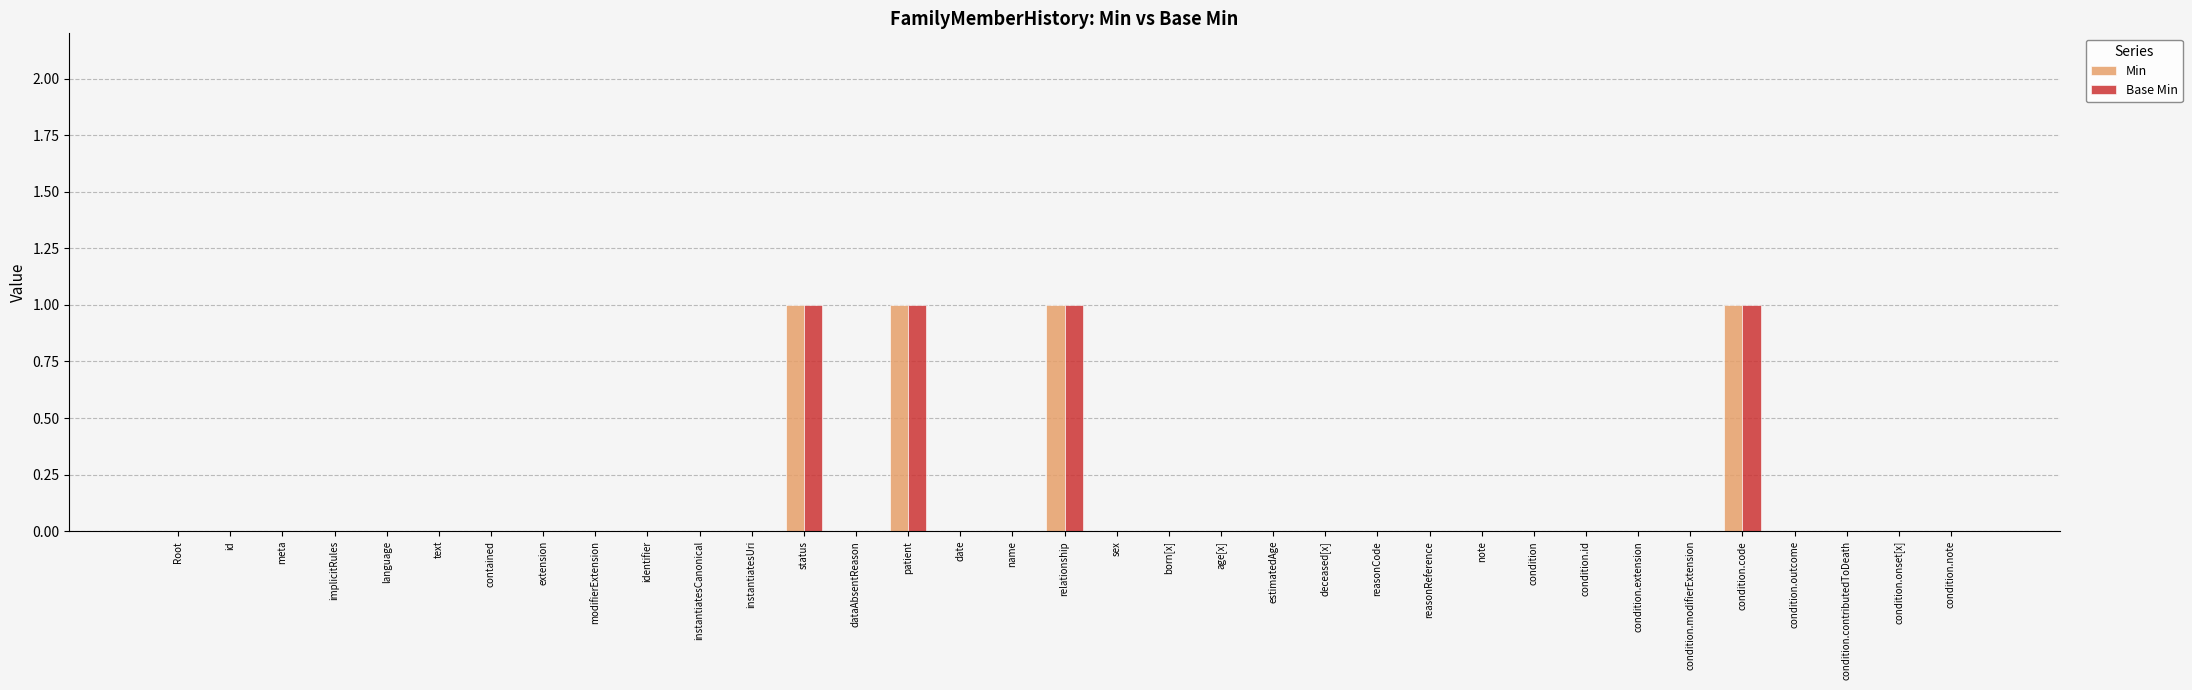

Is it true that Min equals 1 at meta?

False